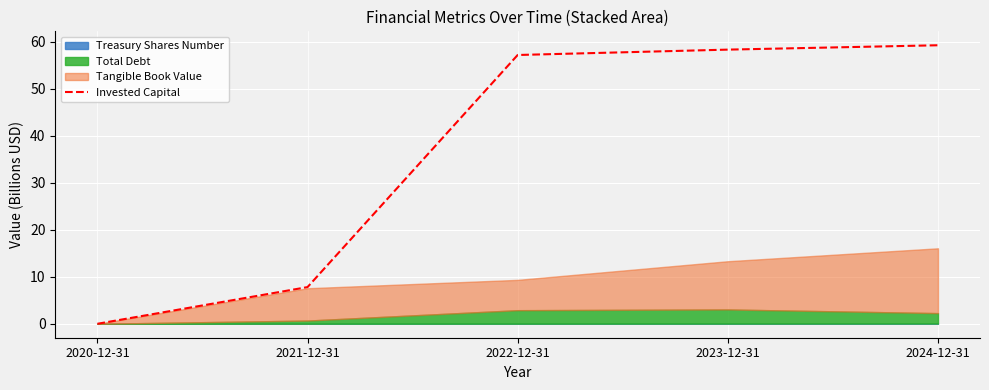

What is the approximate value at 2021-12-31?

7.8